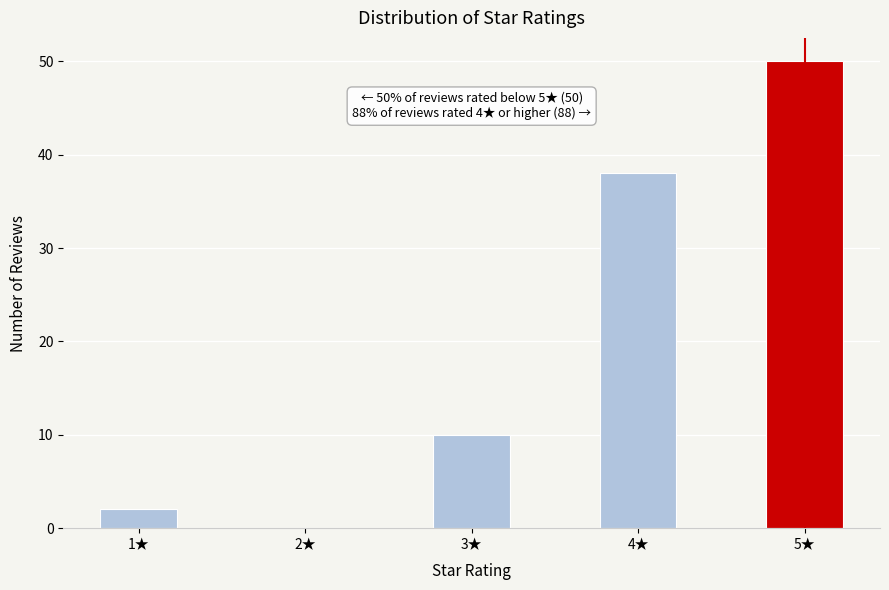

Which range on the x-axis has the tallest bar?

4.75 to 5.25